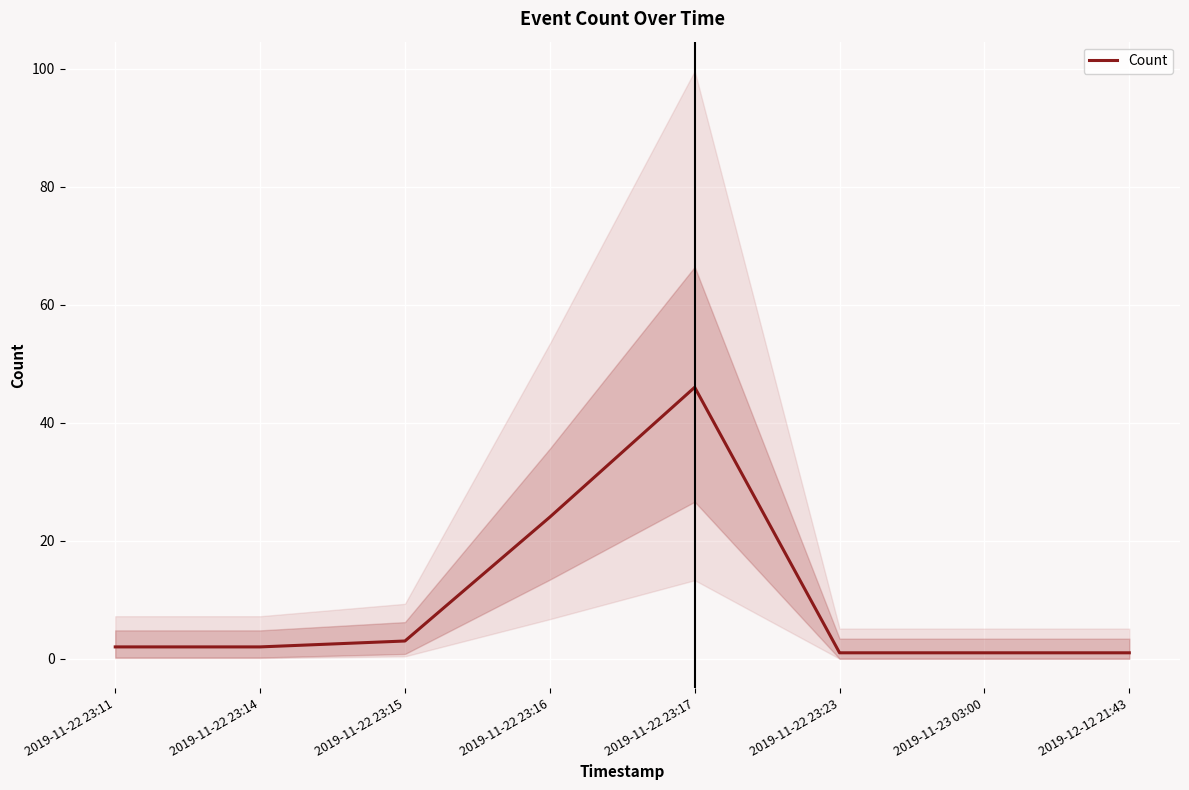

True or false: there are more than 2 points higher than both neighbors.

False